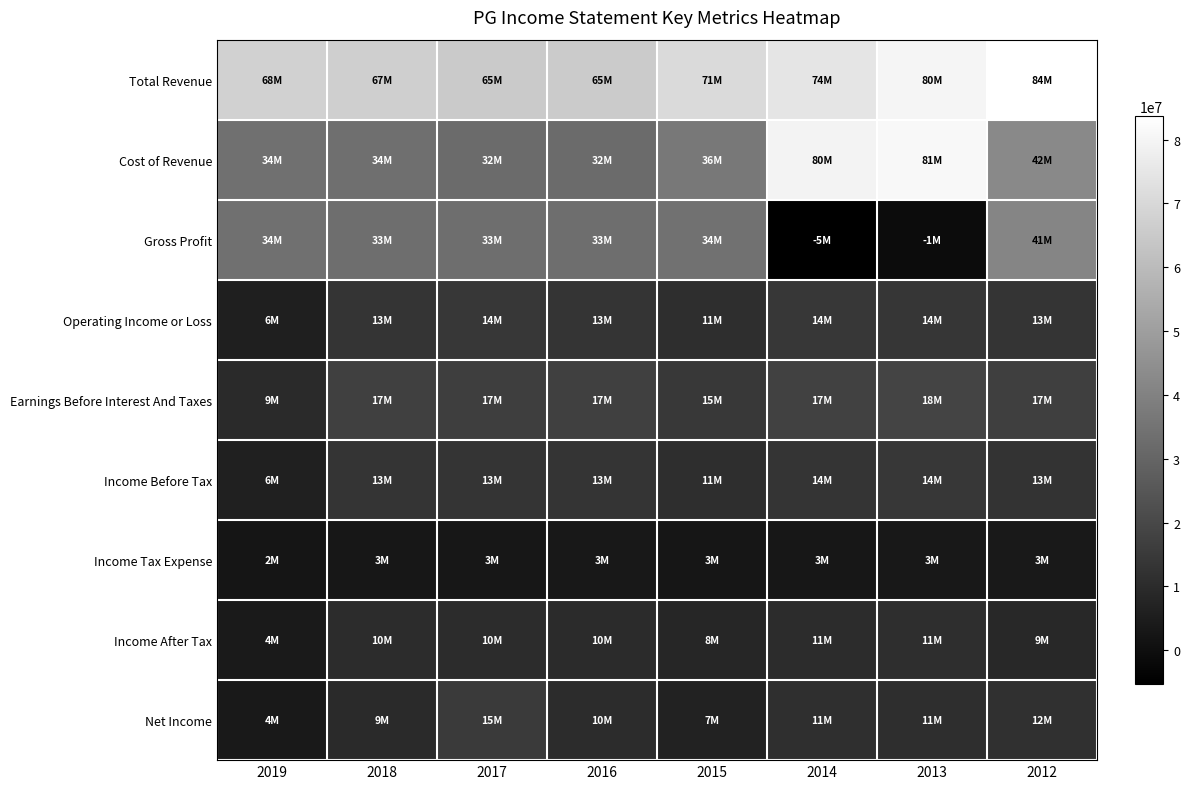

Rank the series by their maximum value, from lowest to highest.

Income Tax Expense, Income After Tax, Operating Income or Loss, Income Before Tax, Net Income, Earnings Before Interest And Taxes, Gross Profit, Cost of Revenue, Total Revenue